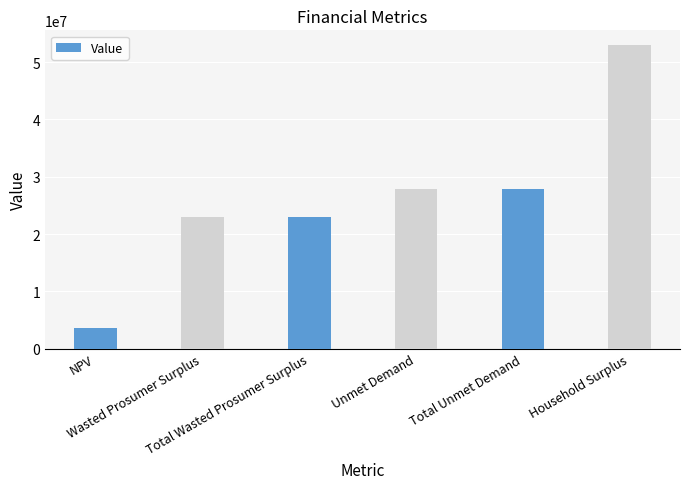

Reading left to right, transcribe all the data shown in this chart.

NPV=3697962.5	Wasted Prosumer Surplus=22942102.0	Total Wasted Prosumer Surplus=22942102.0	Unmet Demand=27949307.0	Total Unmet Demand=27949307.0	Household Surplus=52907348.2